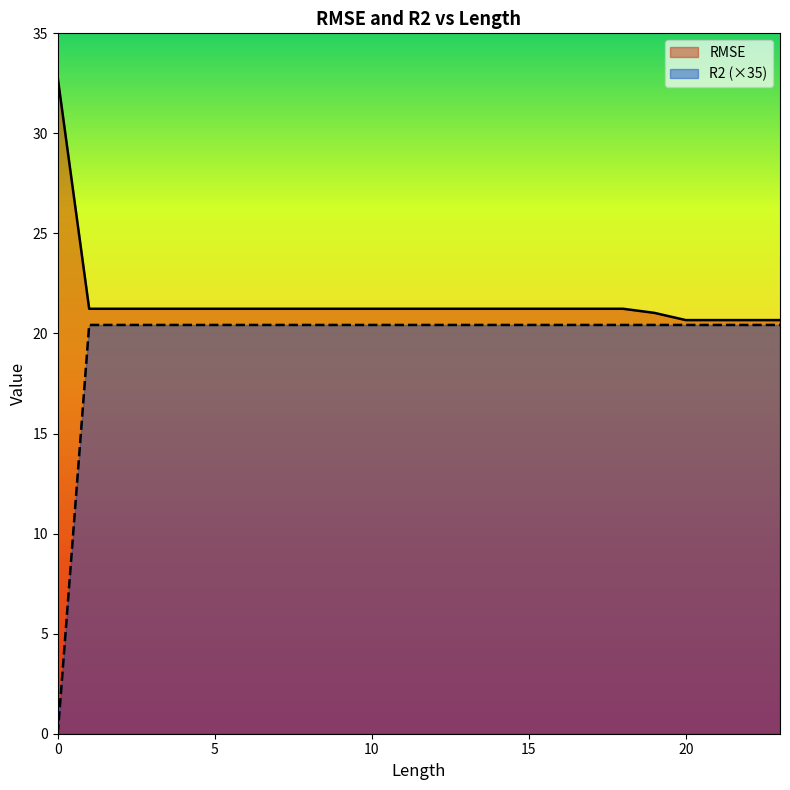

Rank the series by their maximum value, from lowest to highest.

R2 (×35), RMSE